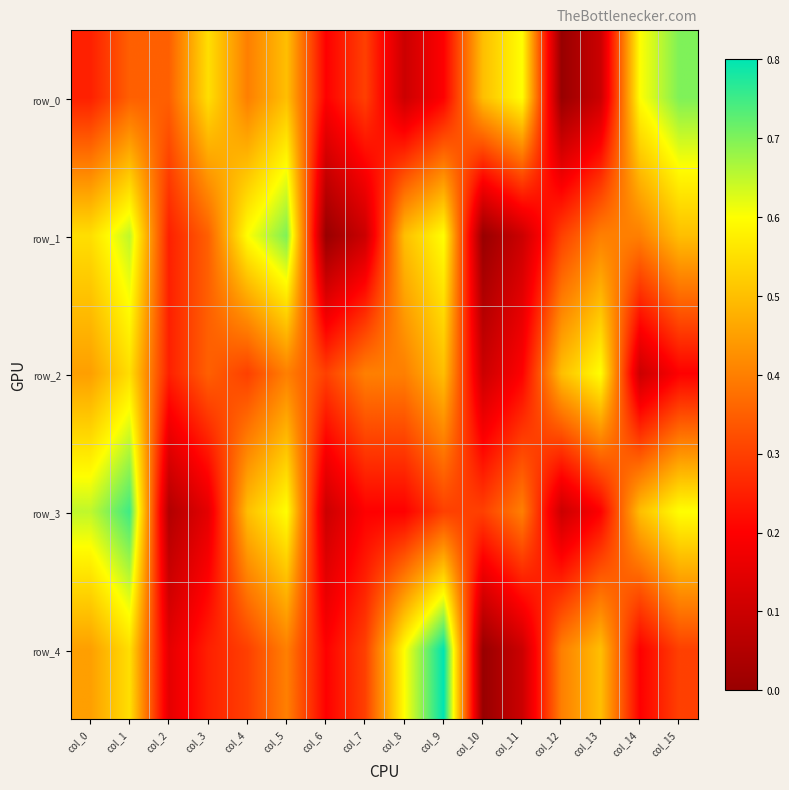

Rank the series by their maximum value, from lowest to highest.

row_2, row_0, row_1, row_3, row_4